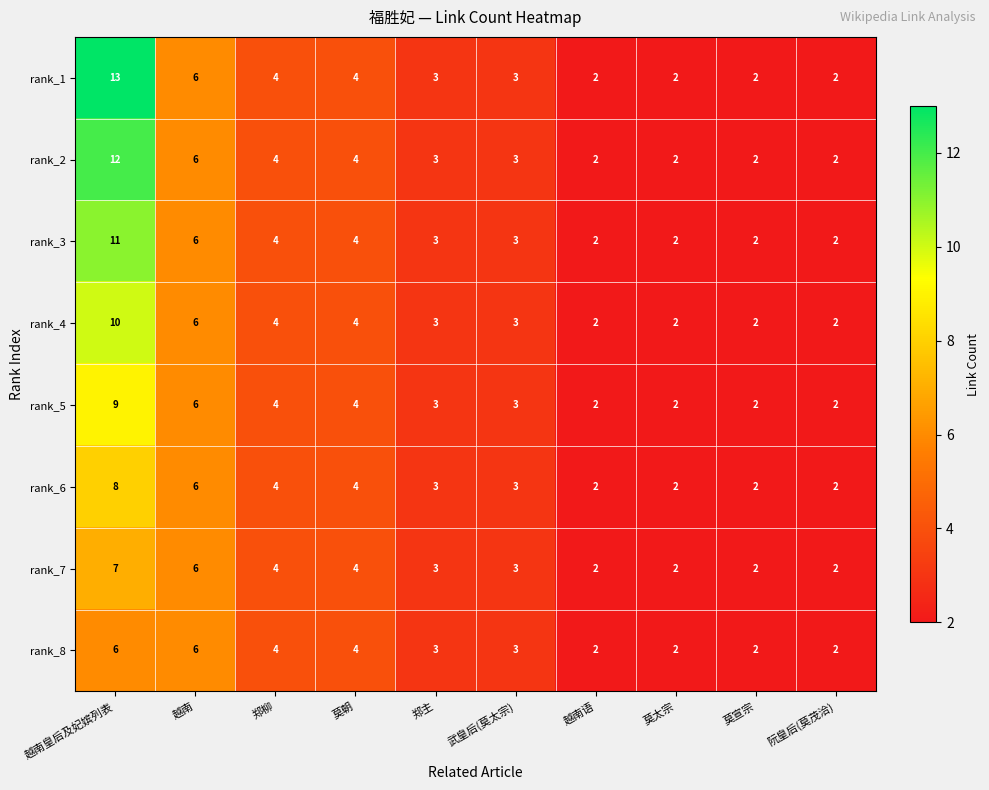

Which label corresponds to the largest value in the chart?

越南皇后及妃嫔列表